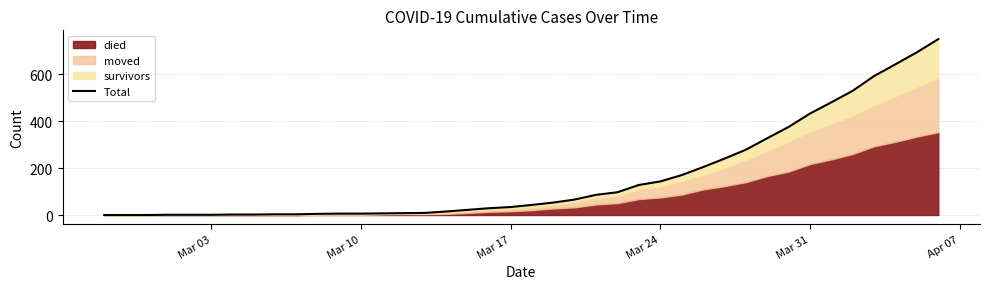

What is the value of the 19th point from the left?

29